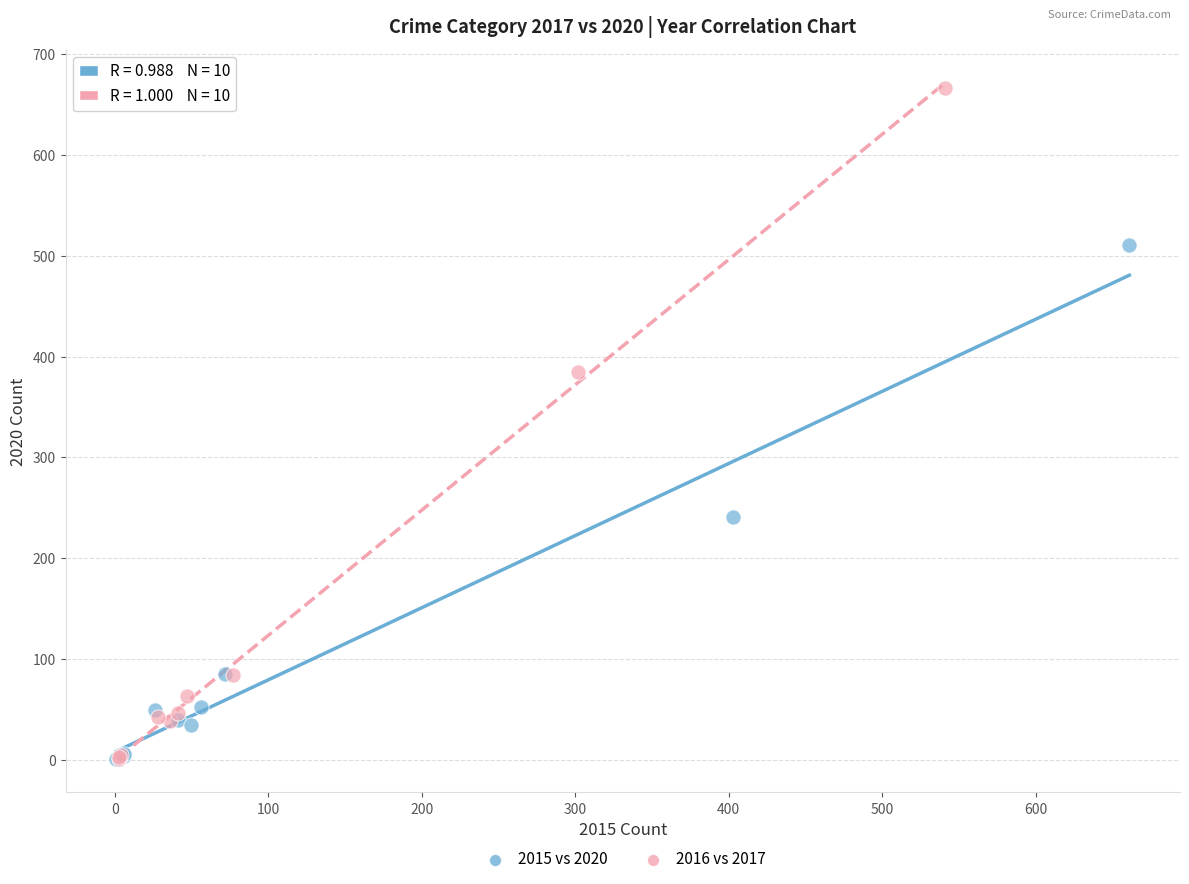

Which series reaches the maximum Y coordinate?

2016 vs 2017